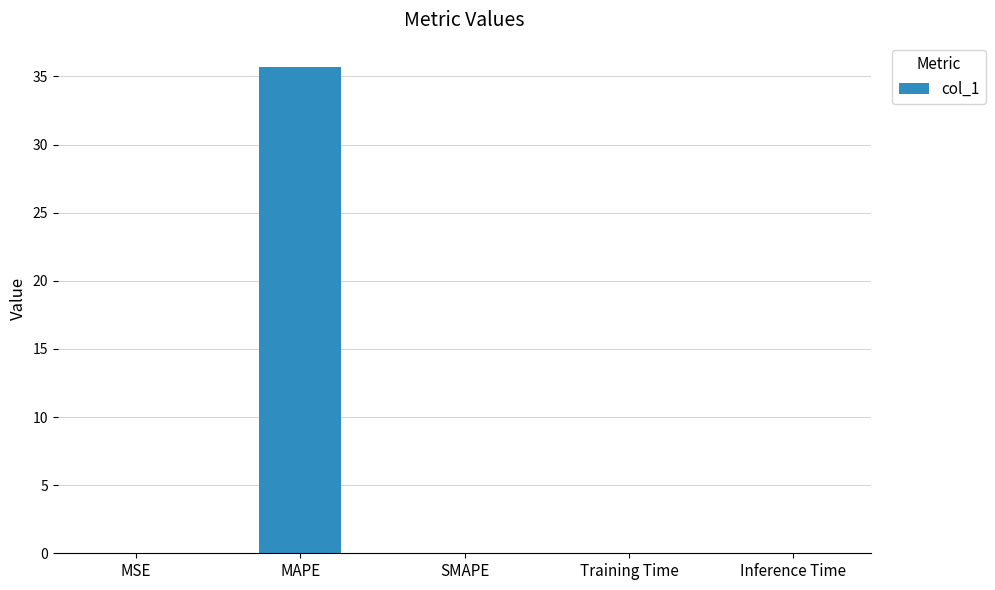

The chart shows a value of 0.0 at Inference Time. True or false?

True